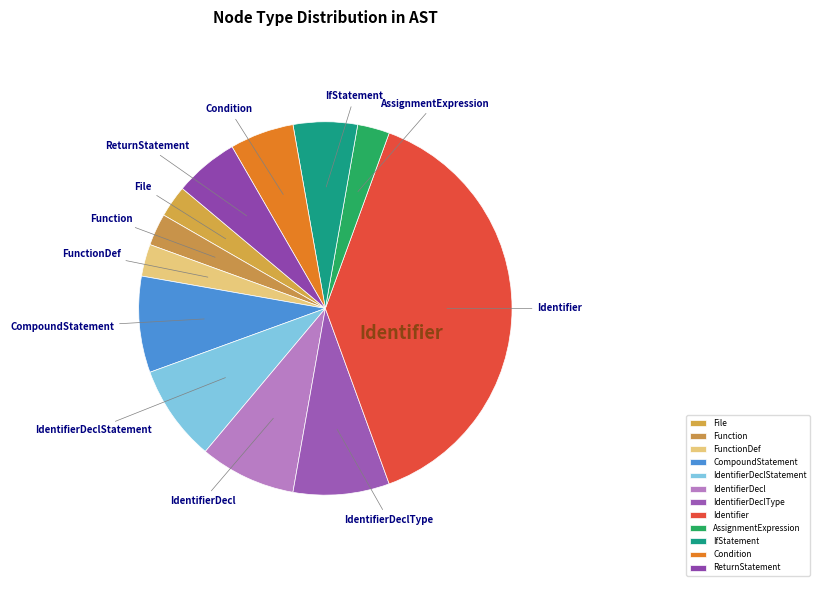

Combined, do File and IdentifierDeclType account for over 50%?

No